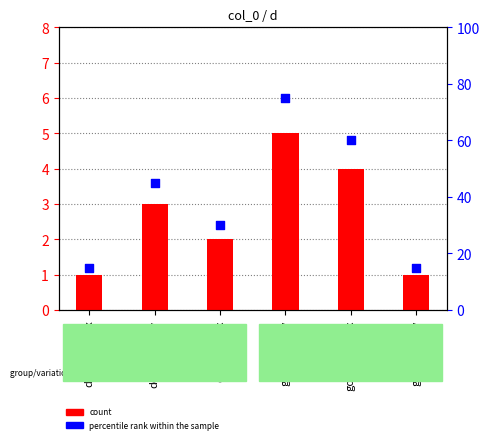

Which series reaches the minimum Y coordinate?

d (count)